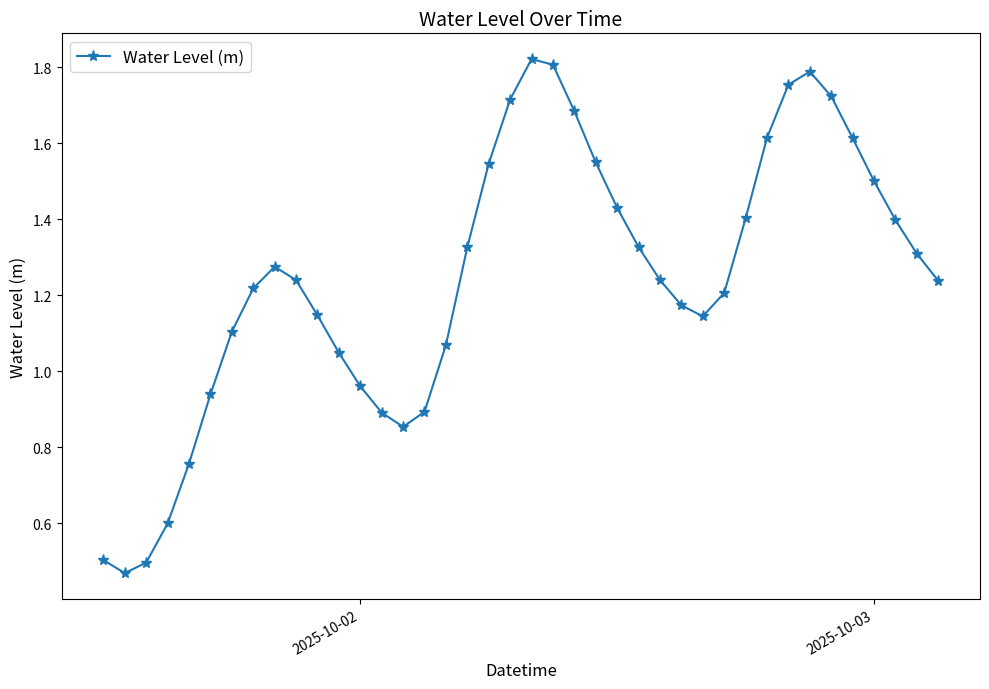

How many points are lower than both their immediate neighbors (excluding endpoints)?

3